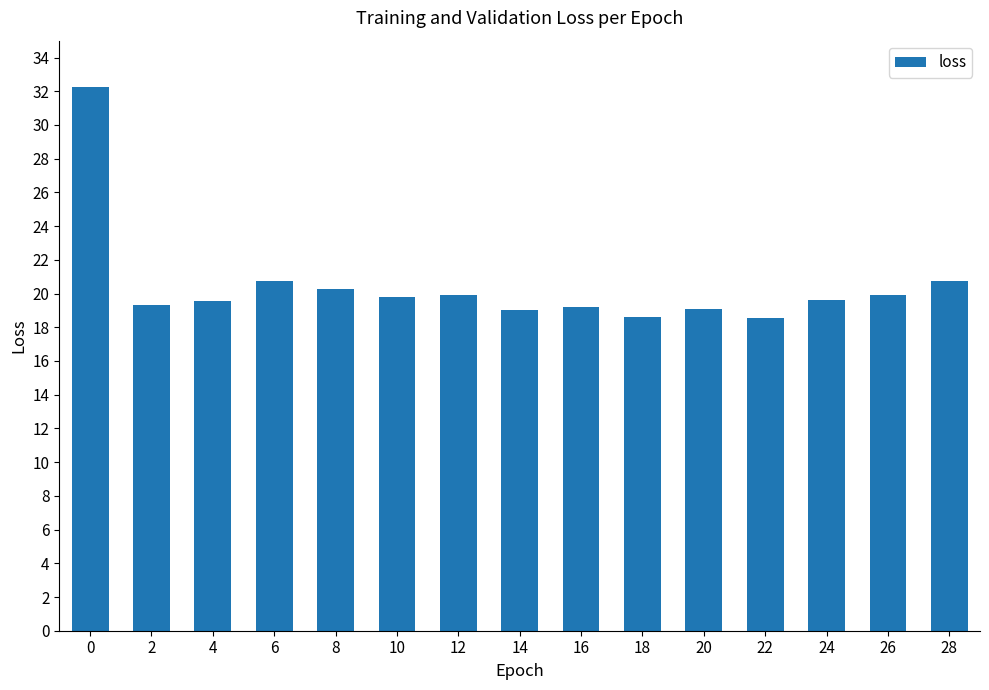

Is it true that the value at 24 is 25.8?

False